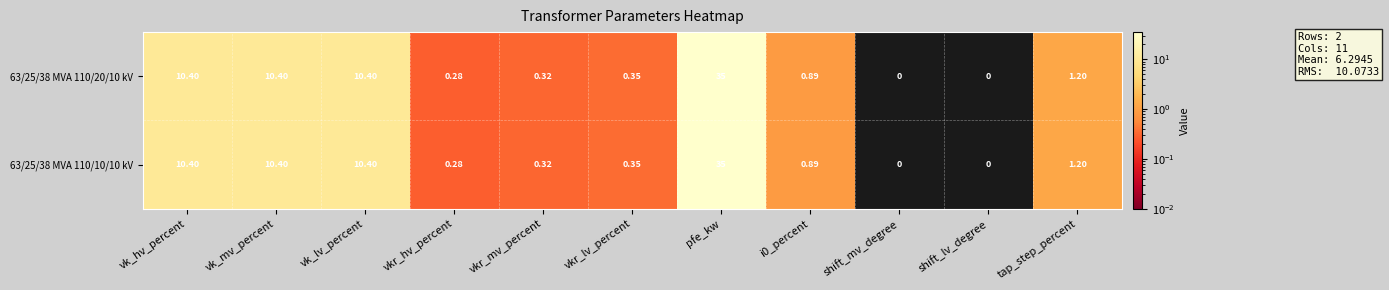

At which category does the chart reach its peak across all series?

pfe_kw